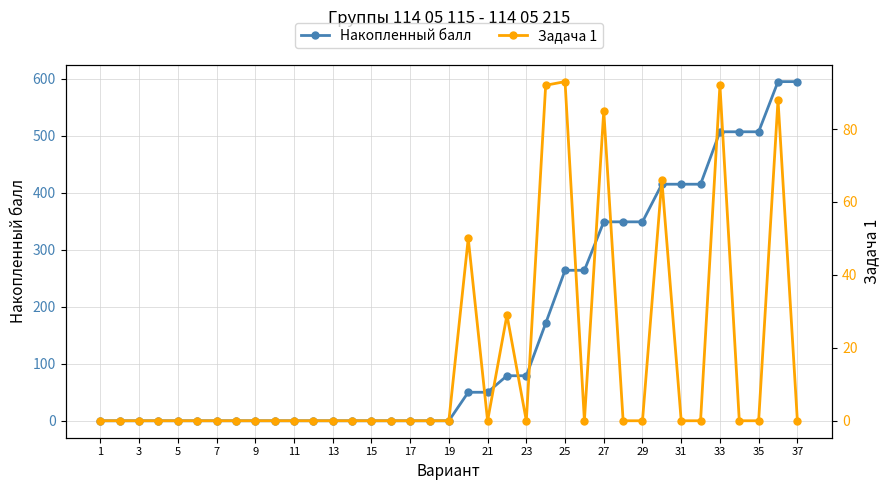

What is the maximum value for Накопленный балл?

595